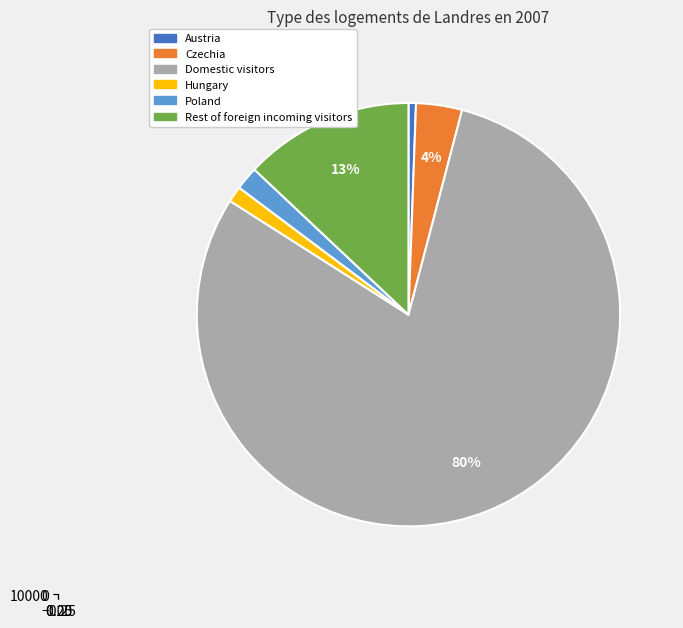

Count the number of slices in the pie.

6